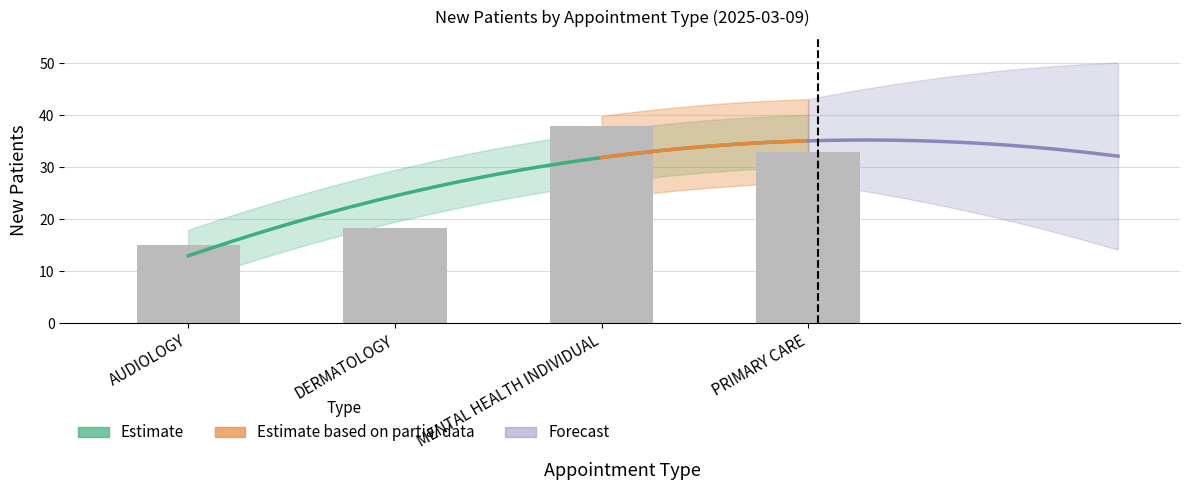

Rank the categories by value from lowest to highest.

AUDIOLOGY, DERMATOLOGY, PRIMARY CARE, MENTAL HEALTH INDIVIDUAL